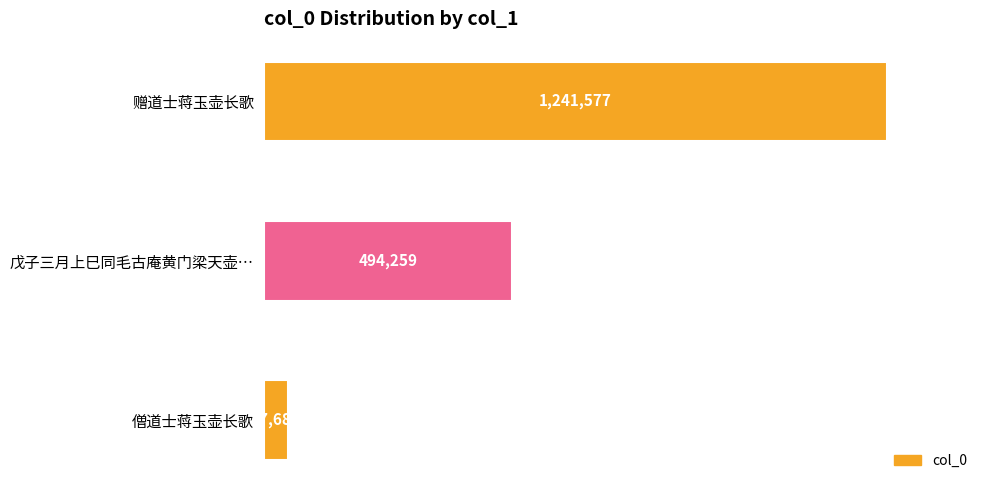

What is the average value?

594507